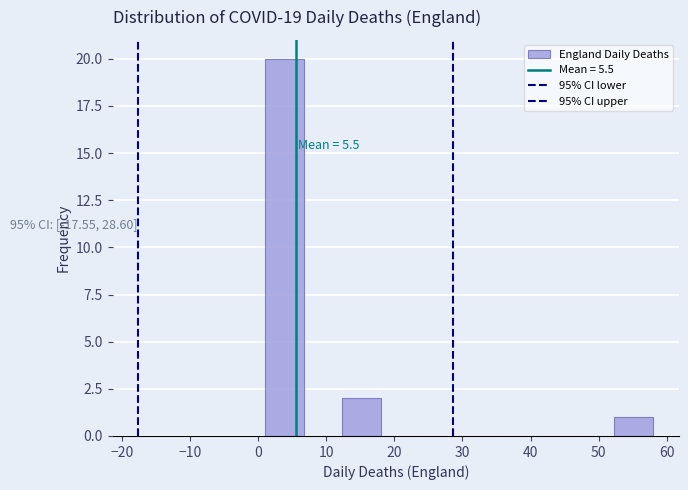

Which range on the x-axis has the tallest bar?

1.0 to 6.7